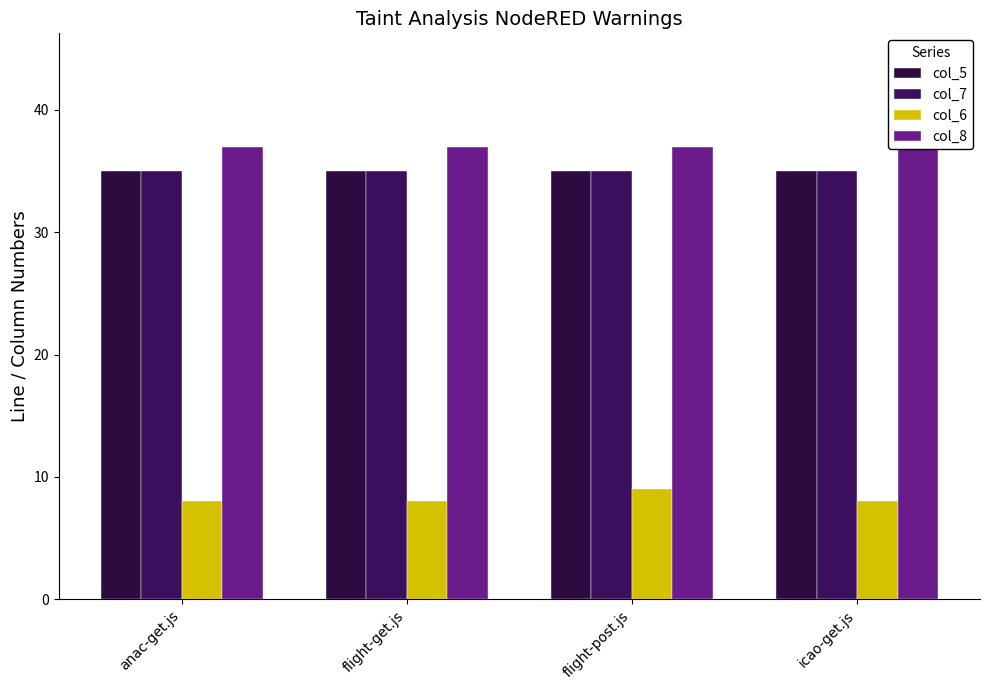

True or false: col_8 has a value of 37 at flight-post.js.

True